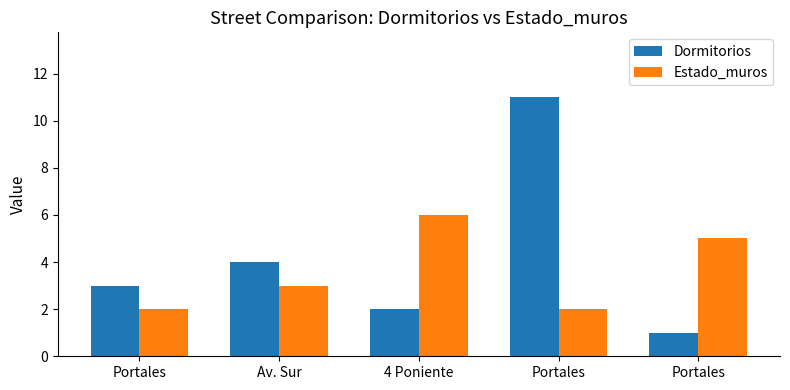

How many groups of bars are there?

5